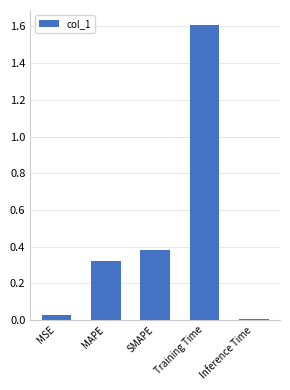

How many data points does each series have?

5